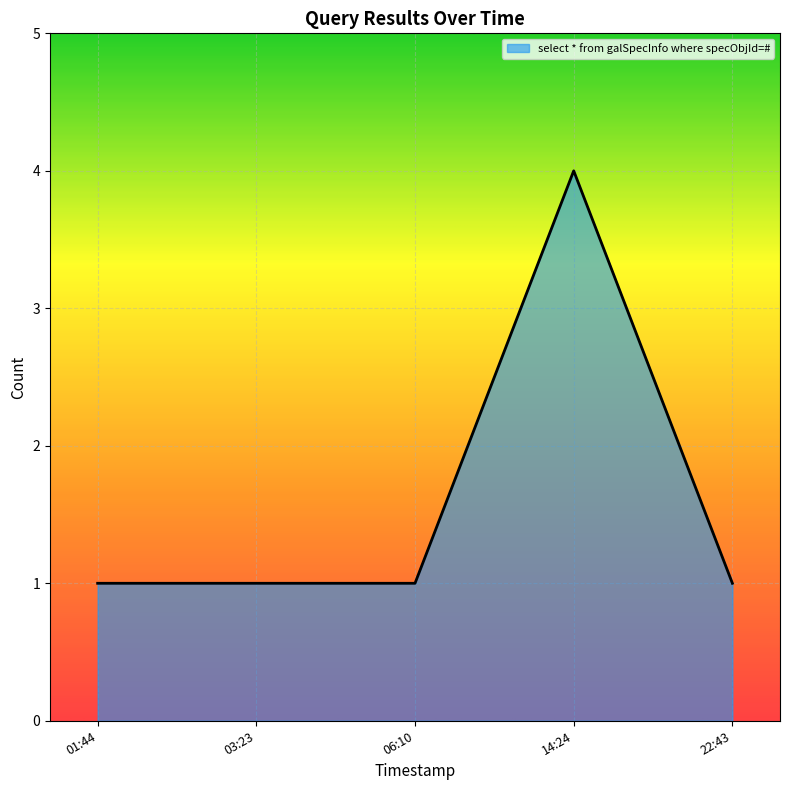

Which category has the highest value across all series?

14:24